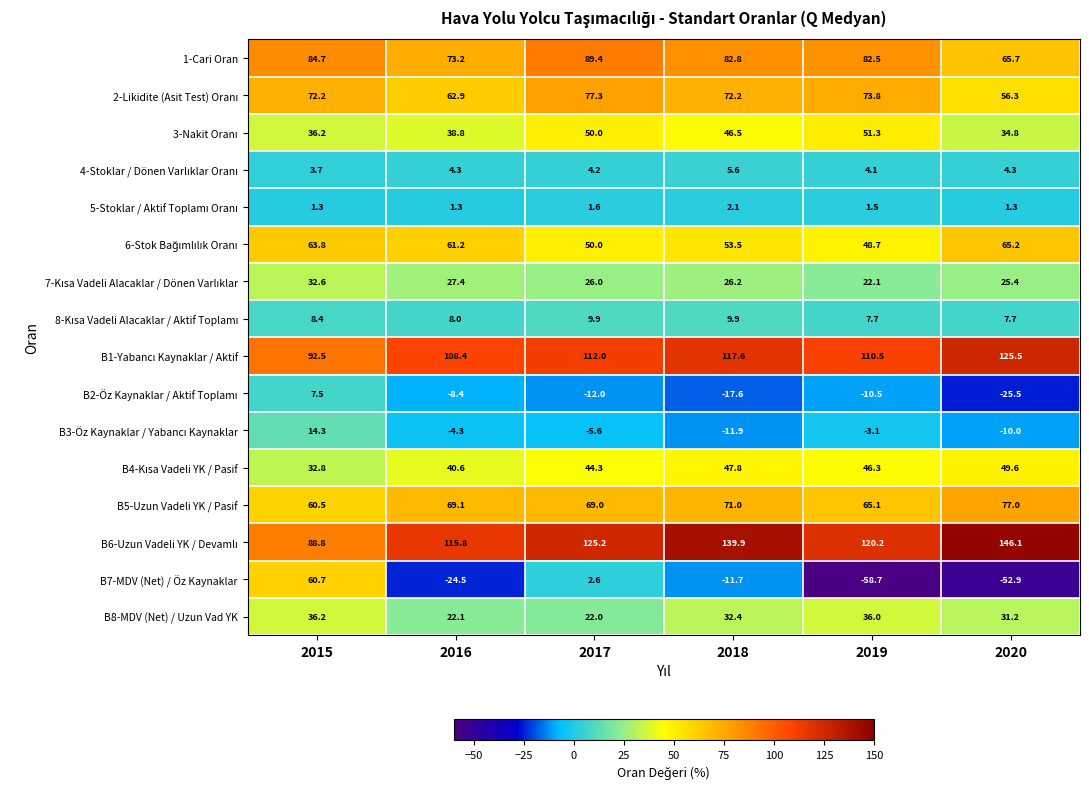

The B8-MDV (Net) / Uzun Vad YK series shows 13.2 at 2019. True or false?

False